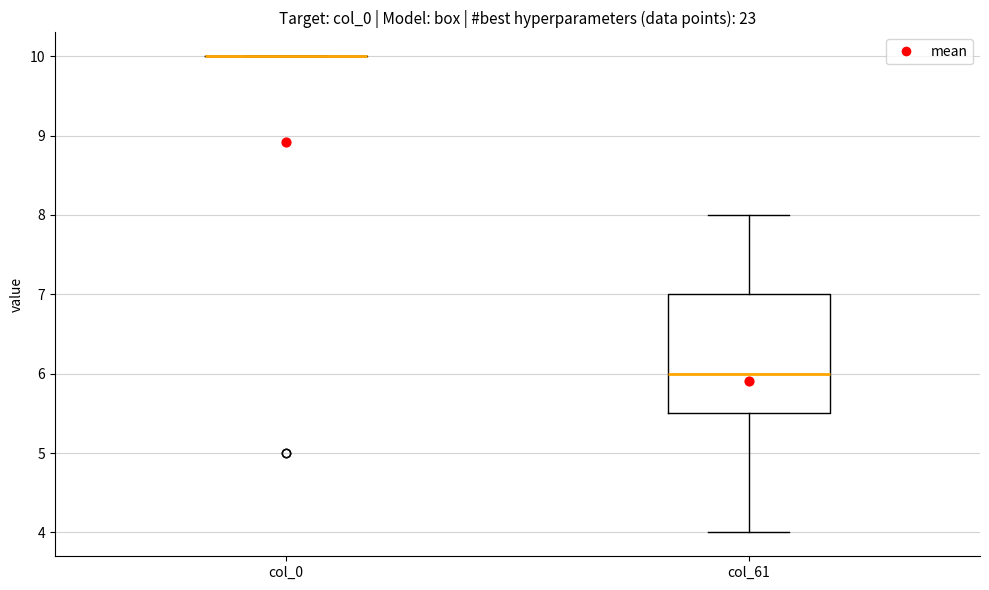

Reading left to right, read every box against the y-axis: the position of its median line, the range the box covers, and the ends of its whiskers. The values are not printed on the chart, so give them approximately, as read against the axis.

col_0: box collapsed to a line at 10.0, whiskers 10.0 to 10.0
col_61: median 6.0, box 5.5 to 7.0, whiskers 4.0 to 8.0